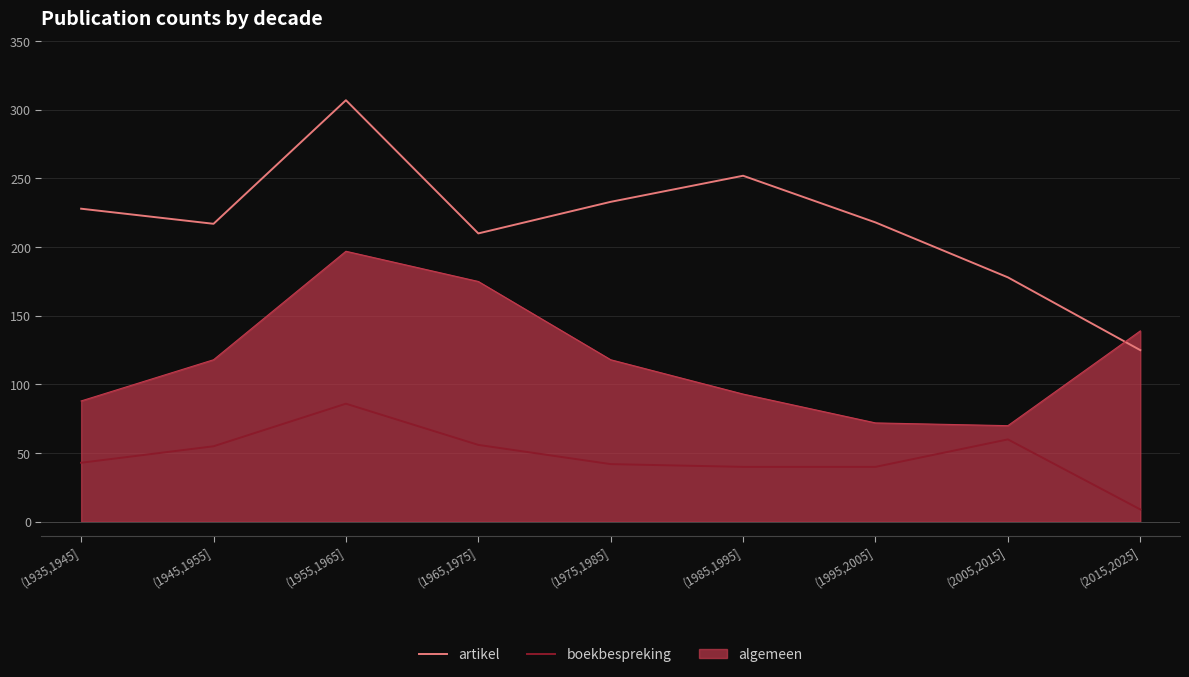

List the series in order of their overall mean, highest first.

artikel, algemeen, boekbespreking